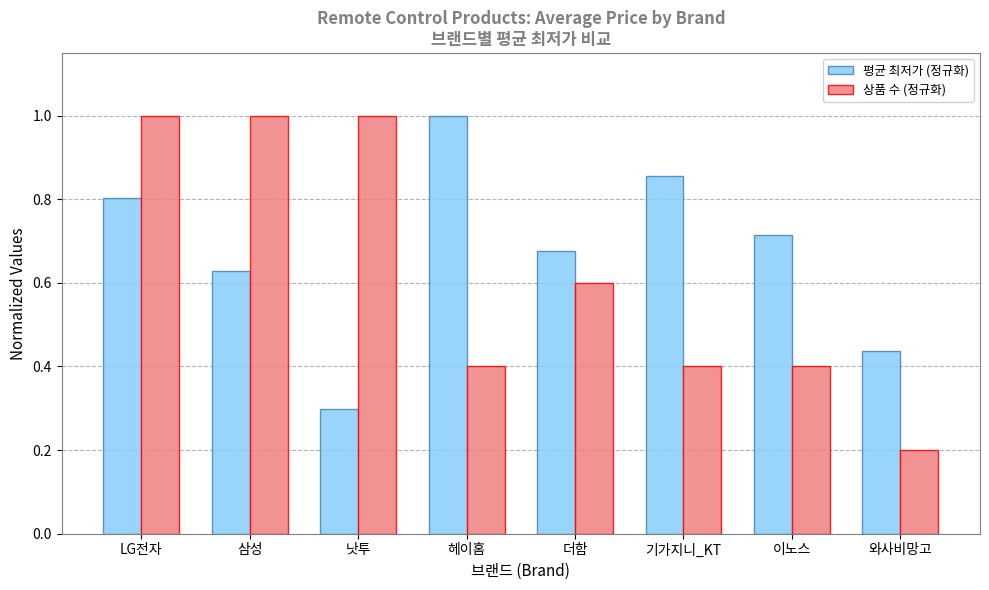

Rank the series by their average value, from highest to lowest.

평균 최저가 (정규화), 상품 수 (정규화)